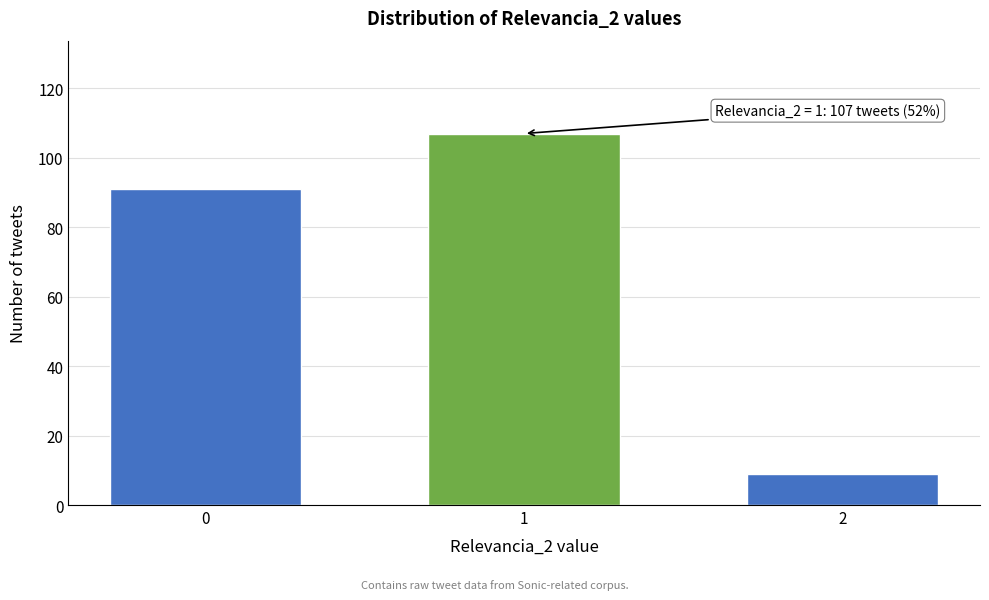

Reading left to right, list all the values displayed in this chart.

0=91	1=107	2=9